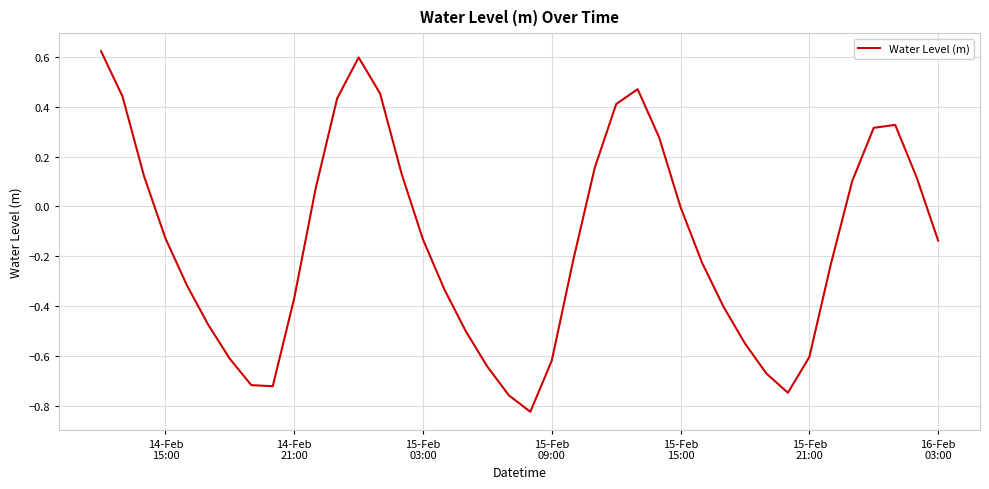

How many lines are shown in the chart?

1